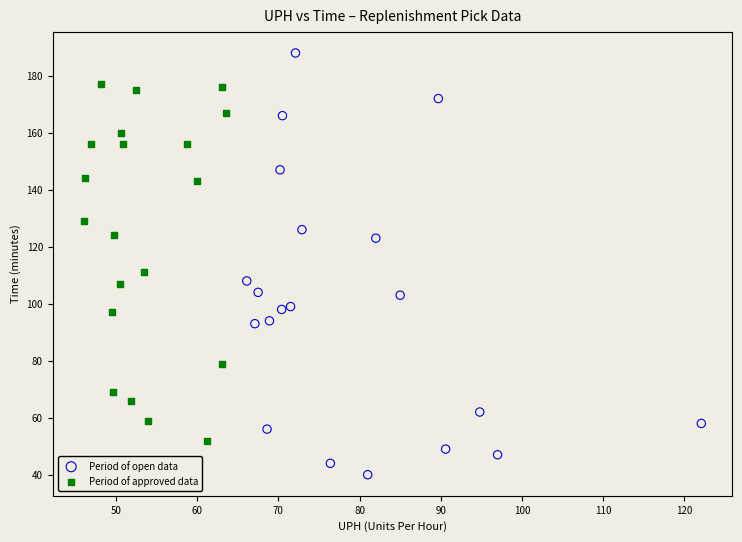

Which series has the widest spread of Y values?

Period of open data